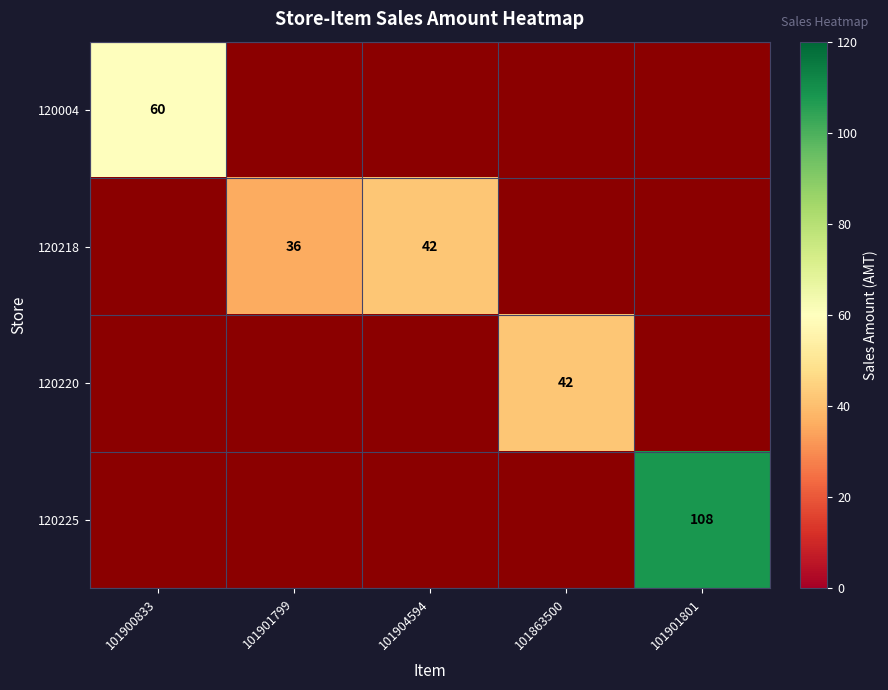

Is it true that 120225 equals 146 at 101901801?

False